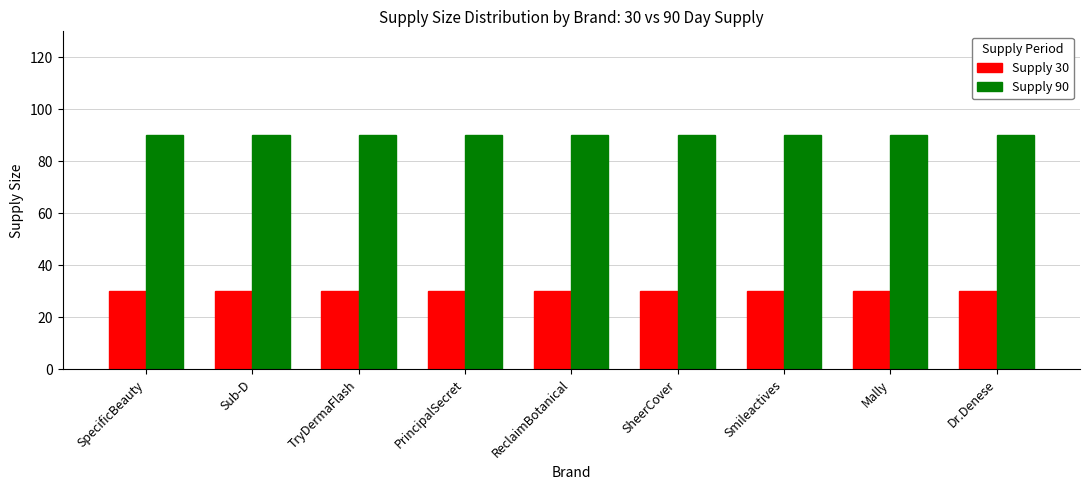

The Supply 90 series shows 90 at Smileactives. True or false?

True